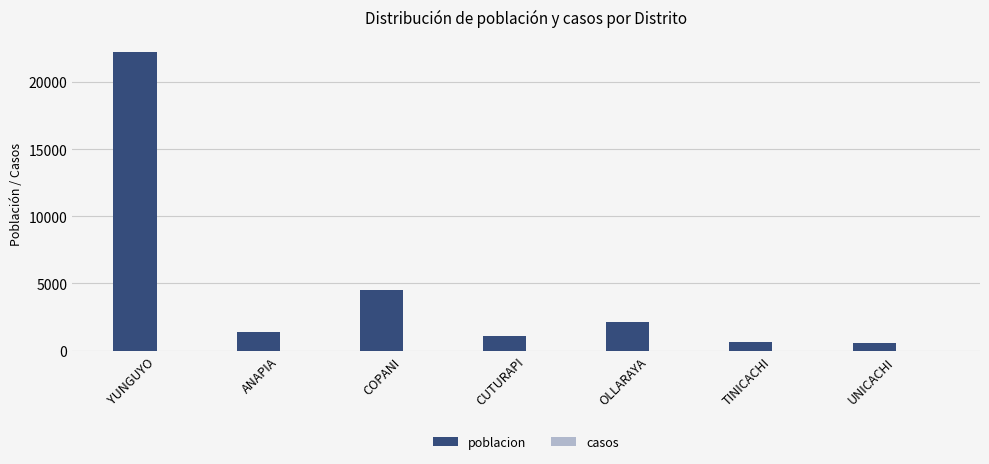

What is the change in value from ANAPIA to COPANI?

+3097